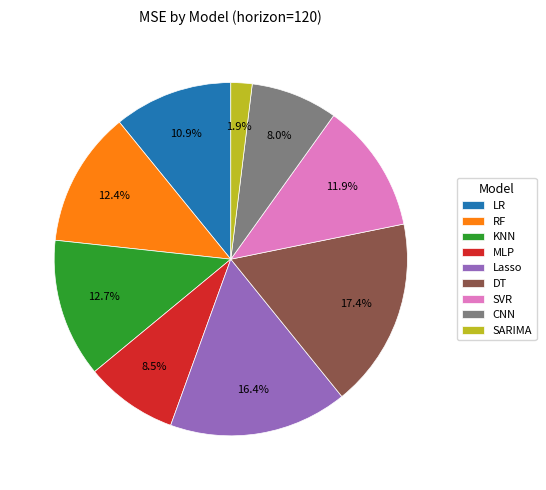

To the nearest percent, what percentage of the pie is KNN?

13%